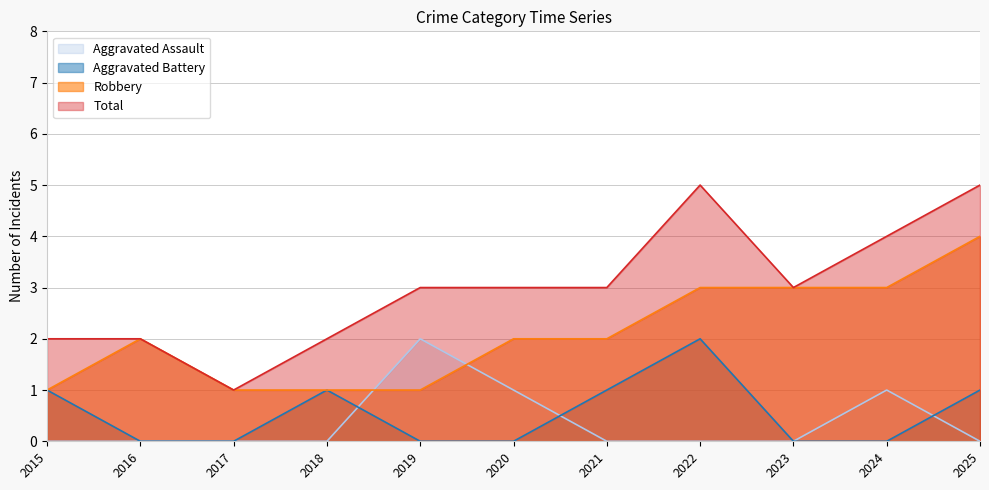

True or false: Aggravated Battery has more than 2 interior local peaks.

False